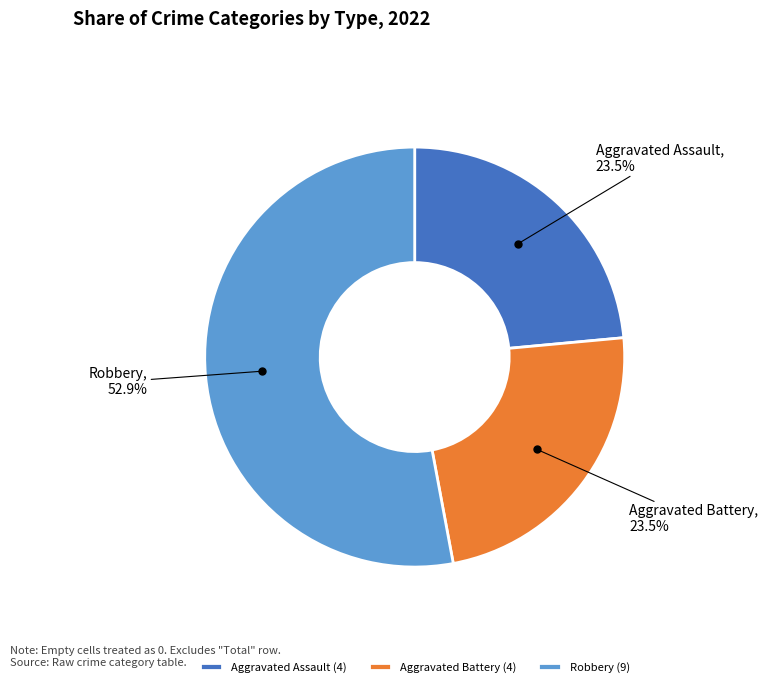

Do Aggravated Battery and Aggravated Assault together represent more than half of the pie?

No